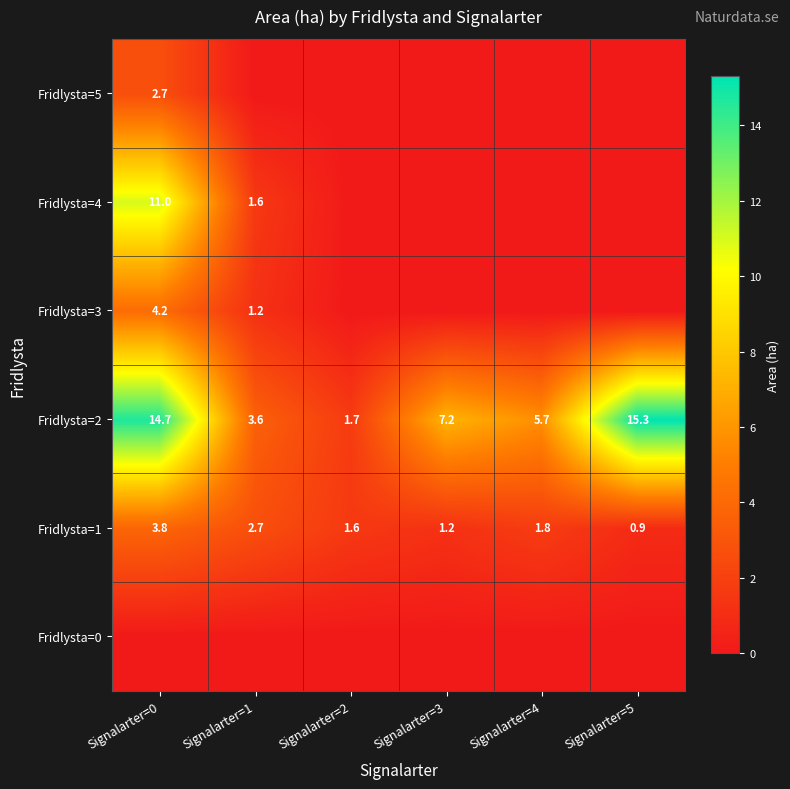

What is the spread (max minus min) of values at Signalarter=0?

14.7